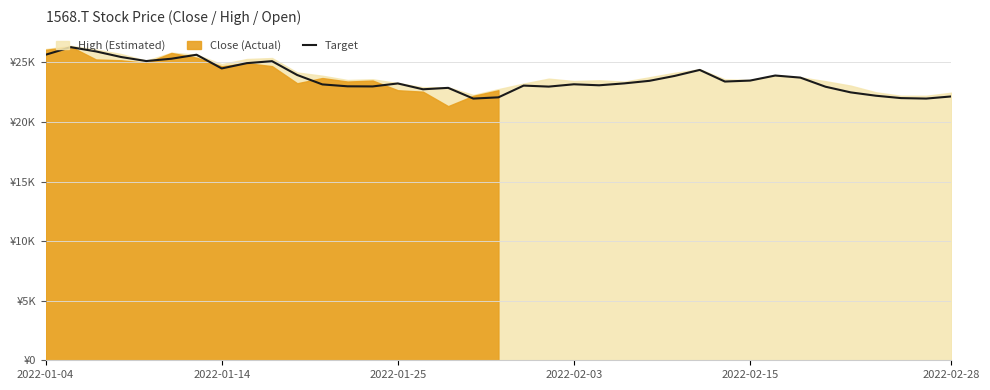

What is the change in value from 10 to 17?

-1980